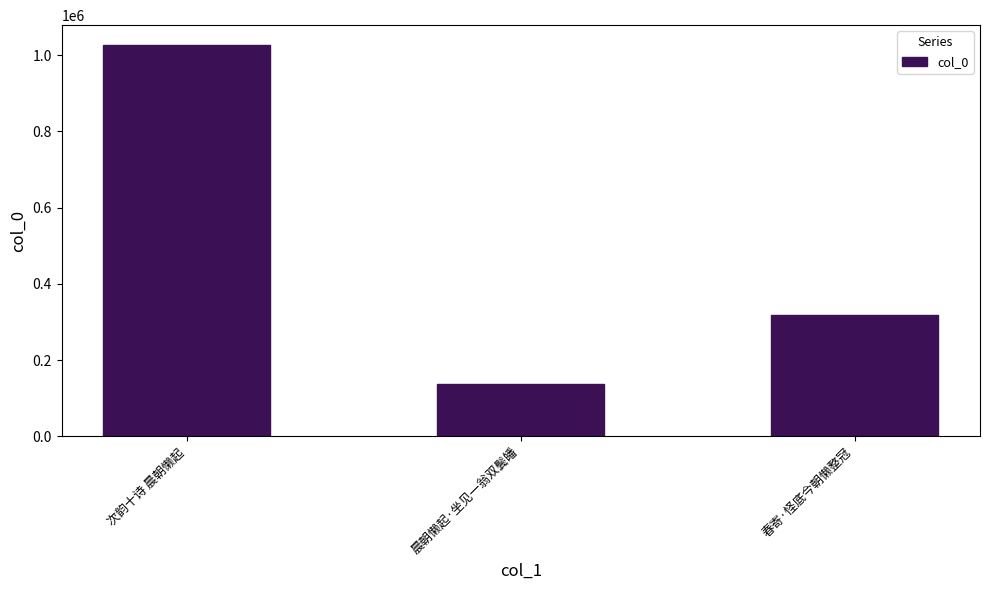

Rank the categories by value from highest to lowest.

次韵十诗 晨朝懒起, 春寄·怪底今朝懒整冠, 晨朝懒起·坐见一翁双鬓皤